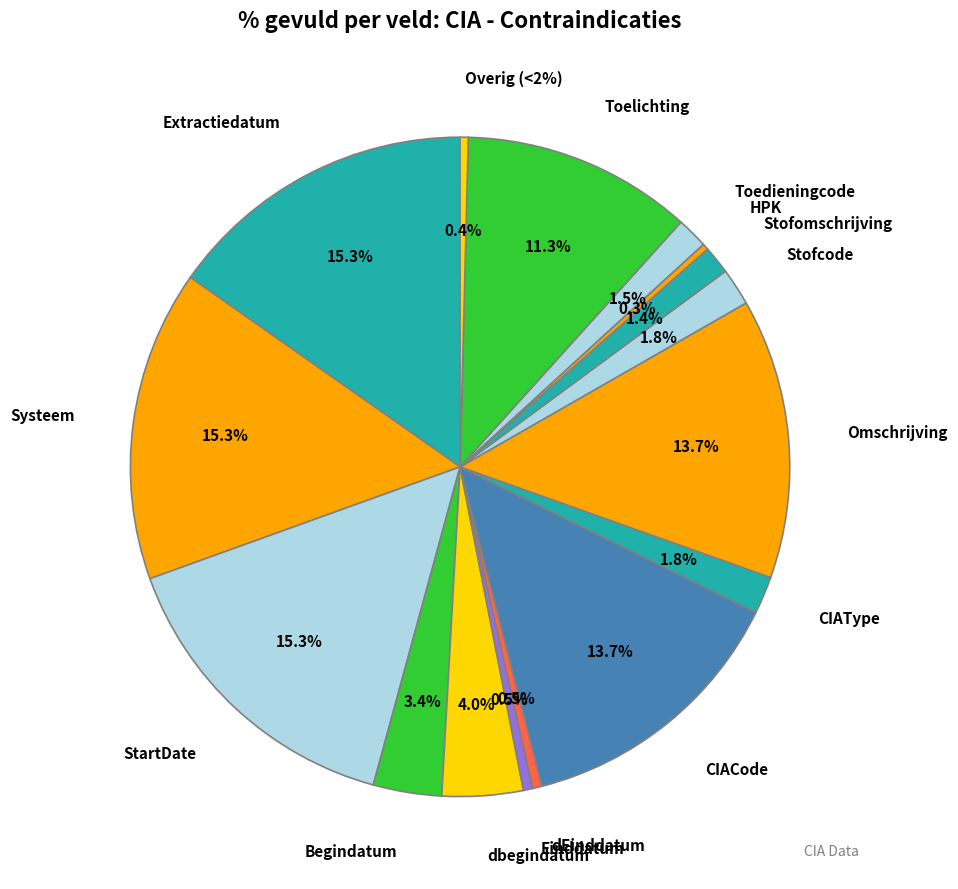

Do CIAType and dHPK together represent more than half of the pie?

No